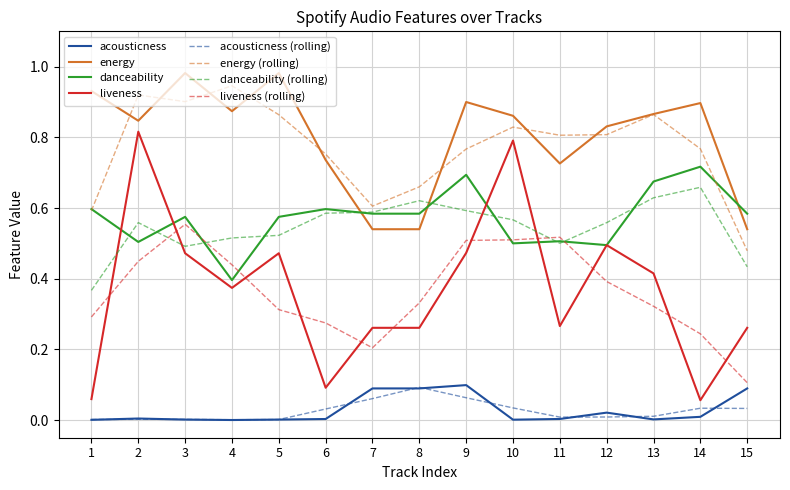

At which label does acousticness (rolling) reach its peak?

8